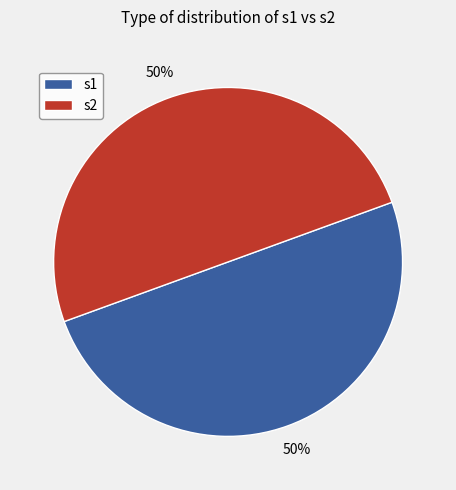

The s2 slice represents 50% of the pie. True or false?

True